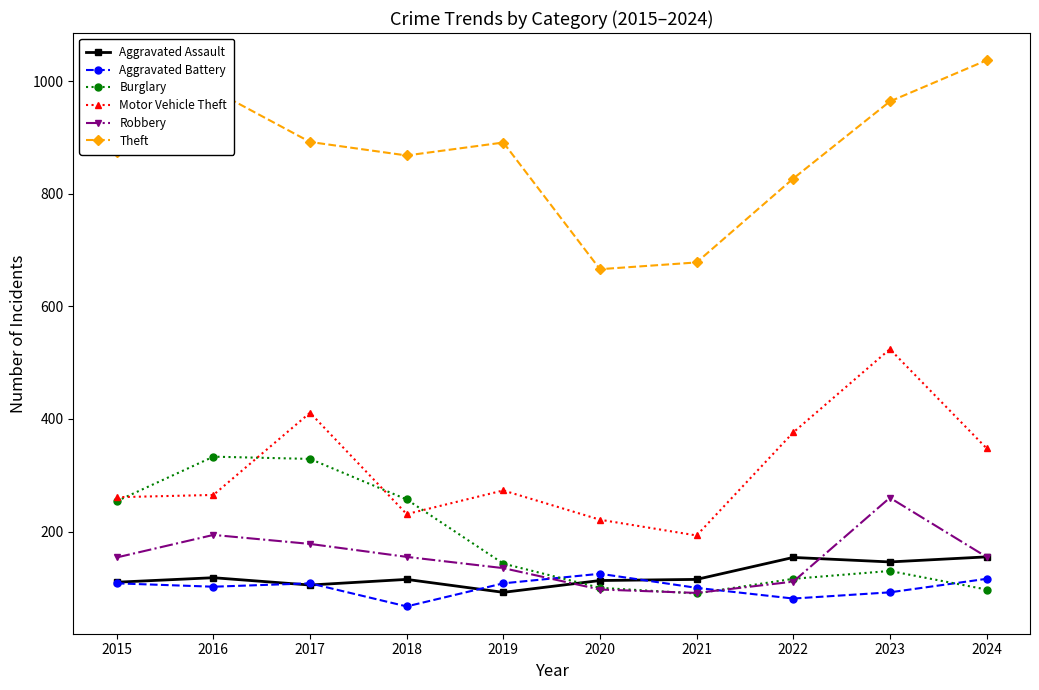

True or false: Robbery has a value of 260 at 2023.

True